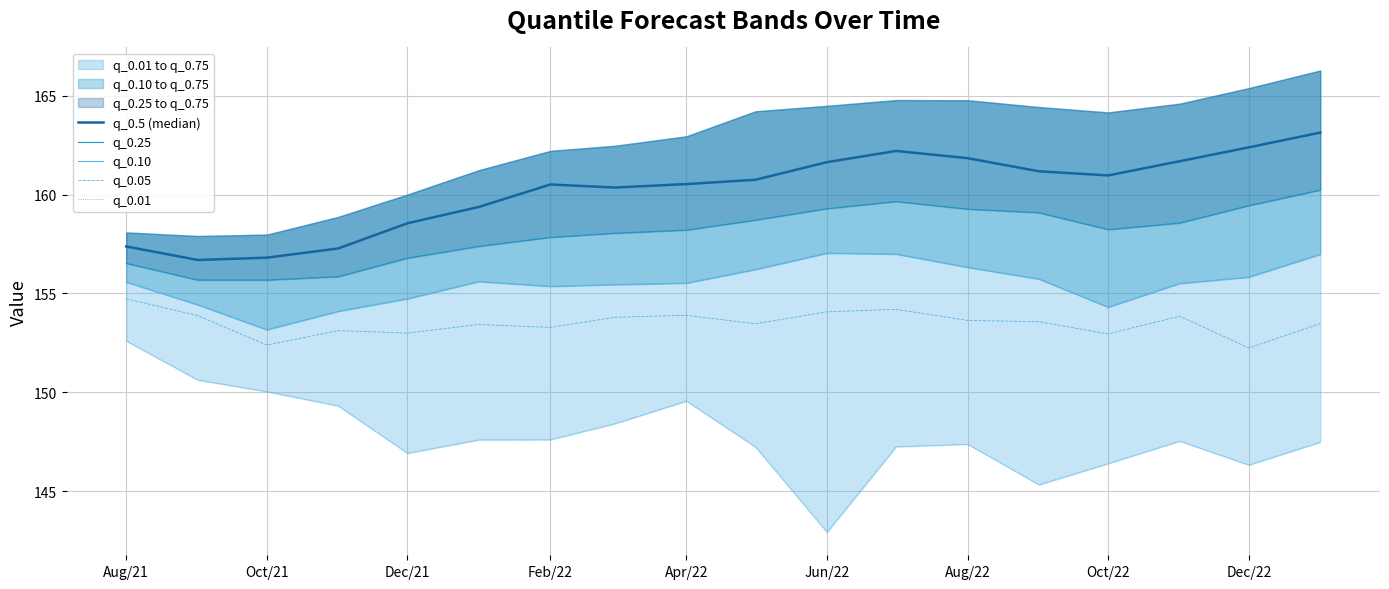

What is the difference between the maximum and minimum values in the q_0.25 series?

4.6